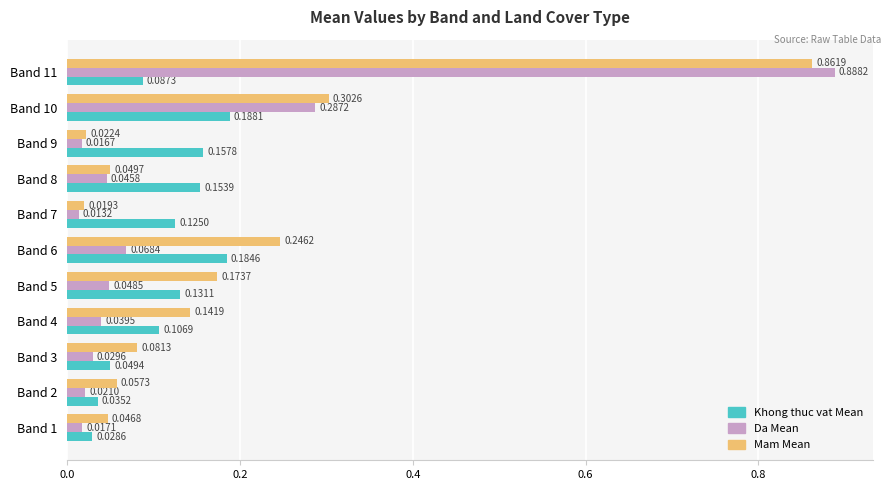

Rank the series at Band 10 from highest to lowest value.

Mam Mean, Da Mean, Khong thuc vat Mean